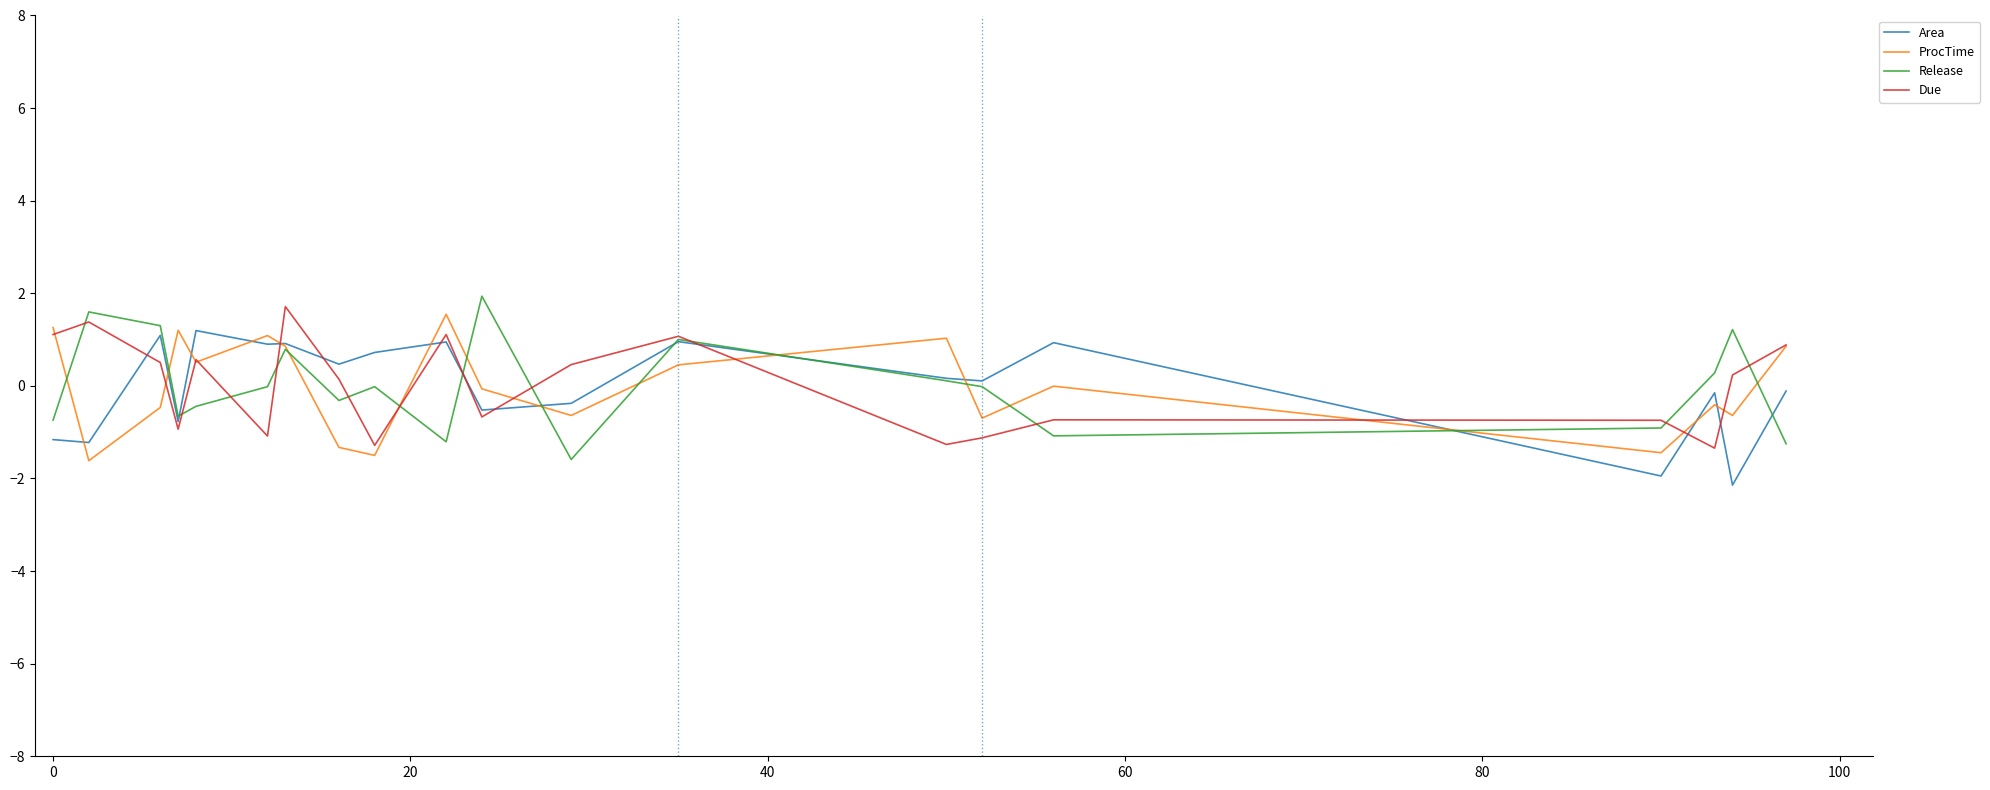

What is the minimum value for ProcTime?

-1.6